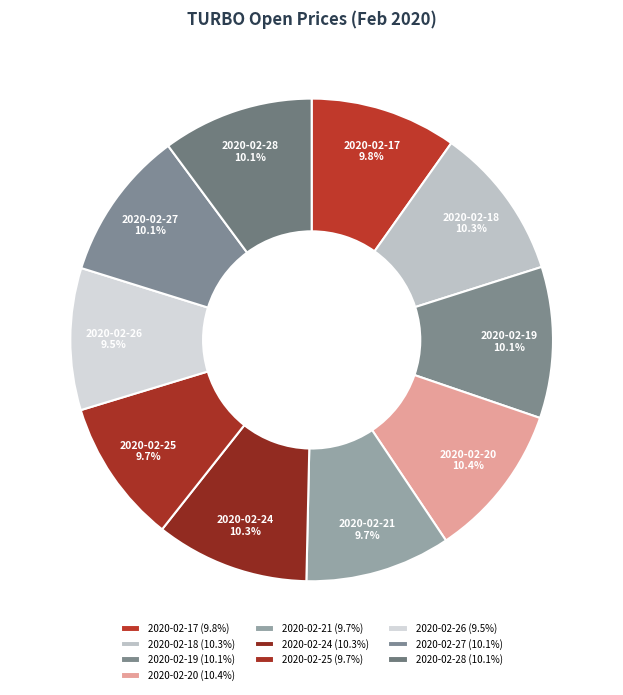

Count the number of slices in the pie.

10